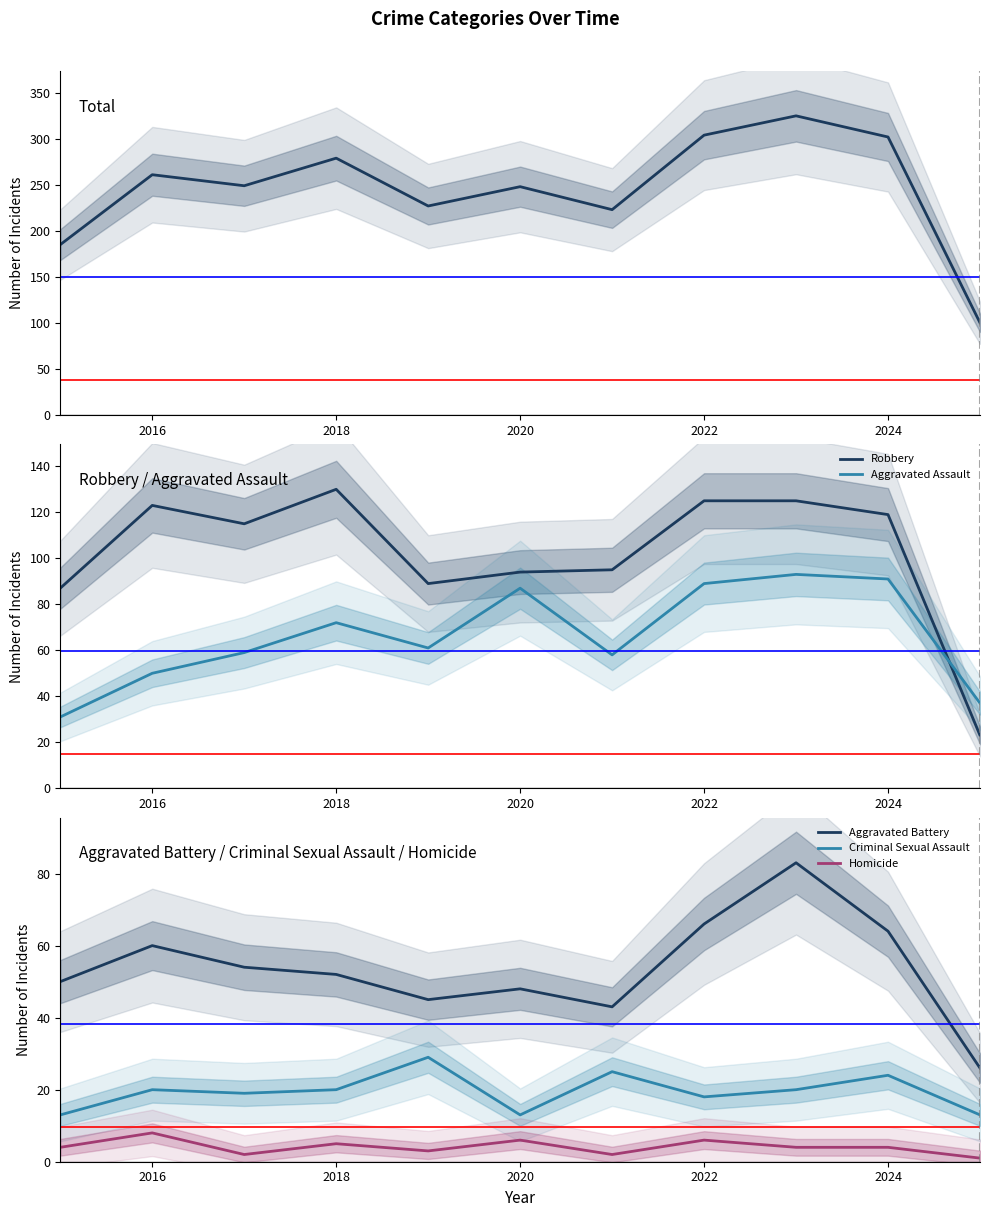

How many interior local peaks does the Criminal Sexual Assault series have?

4